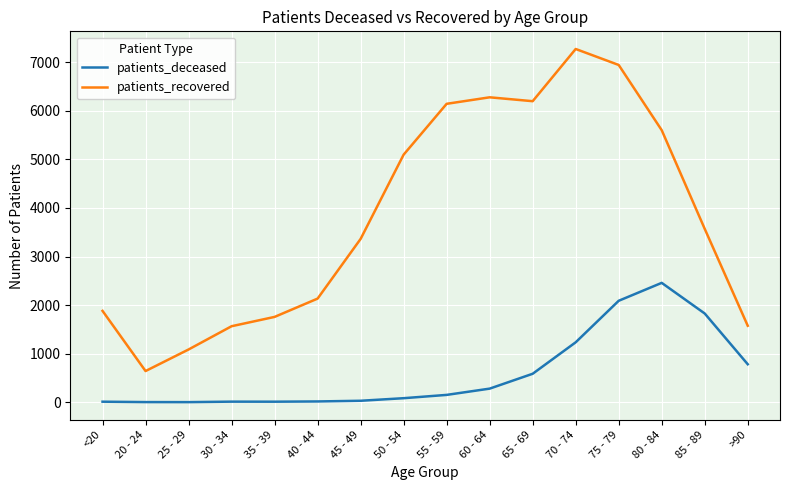

How many values in the patients_deceased series are below 151?

8